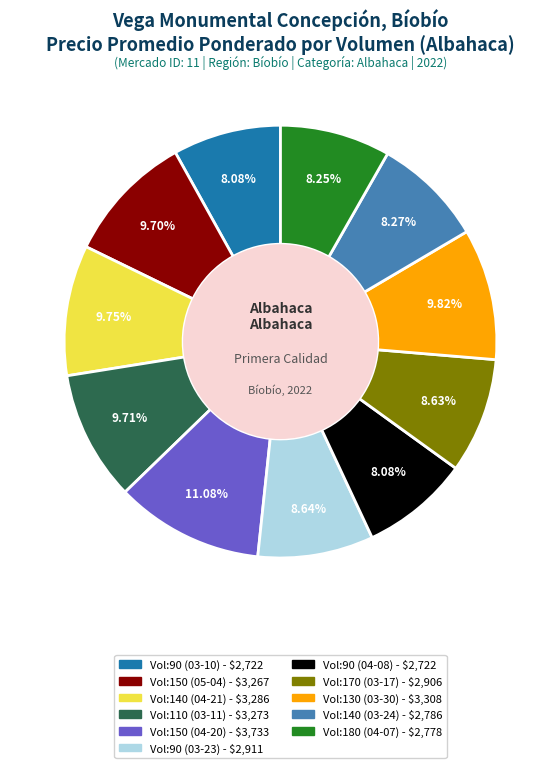

Is there a majority slice in this chart?

No